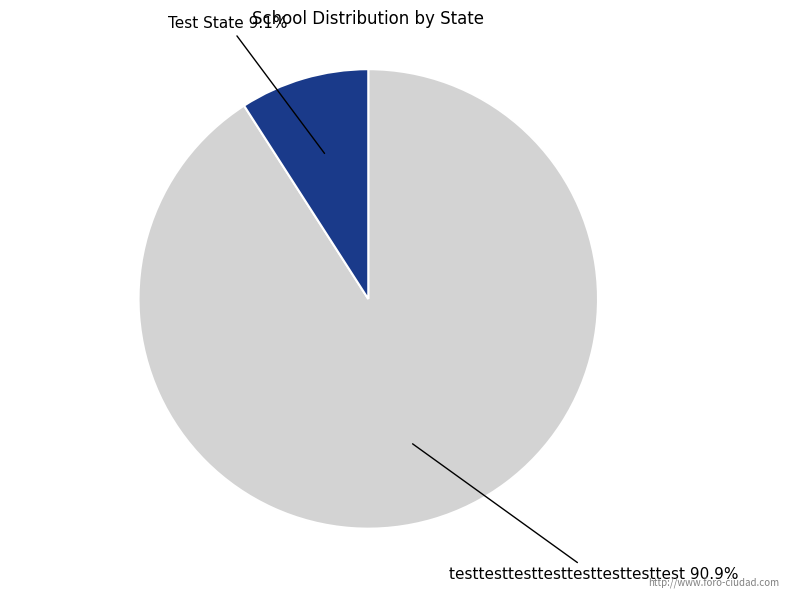

Is there a majority slice in this chart?

Yes